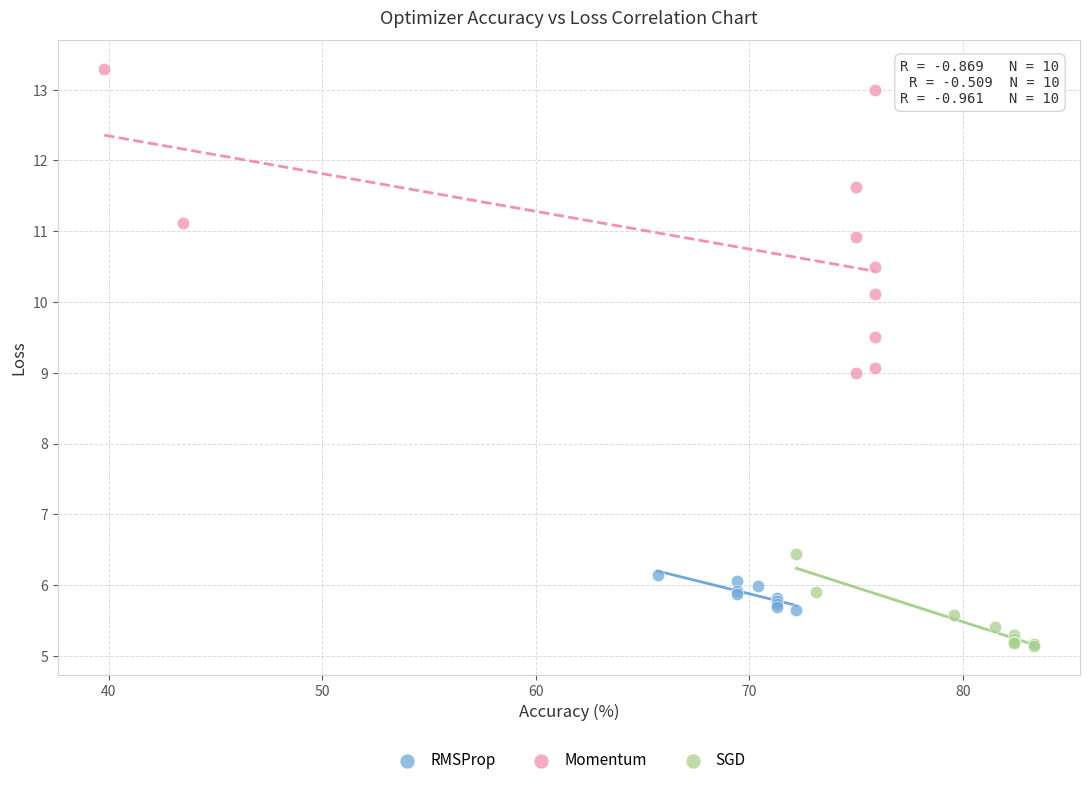

Which series has the widest spread of Y values?

Momentum